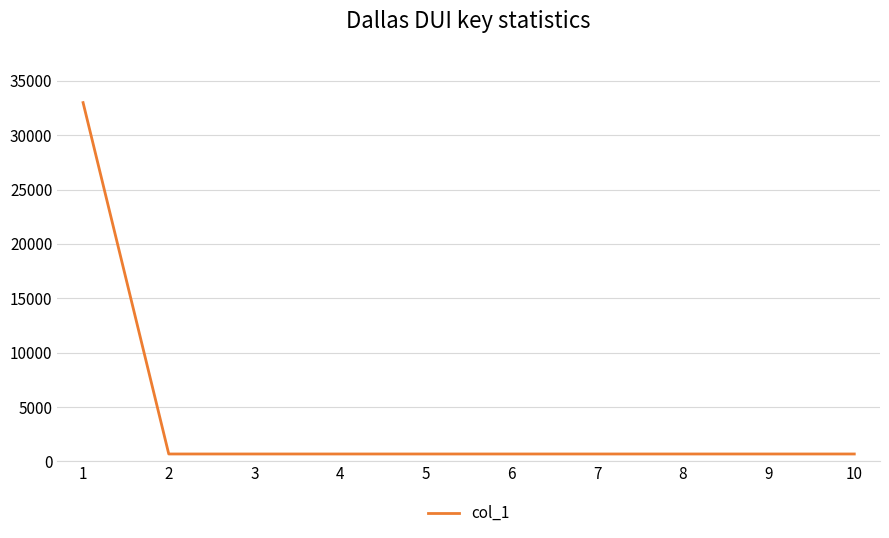

The value at 3 is 680. True or false?

True